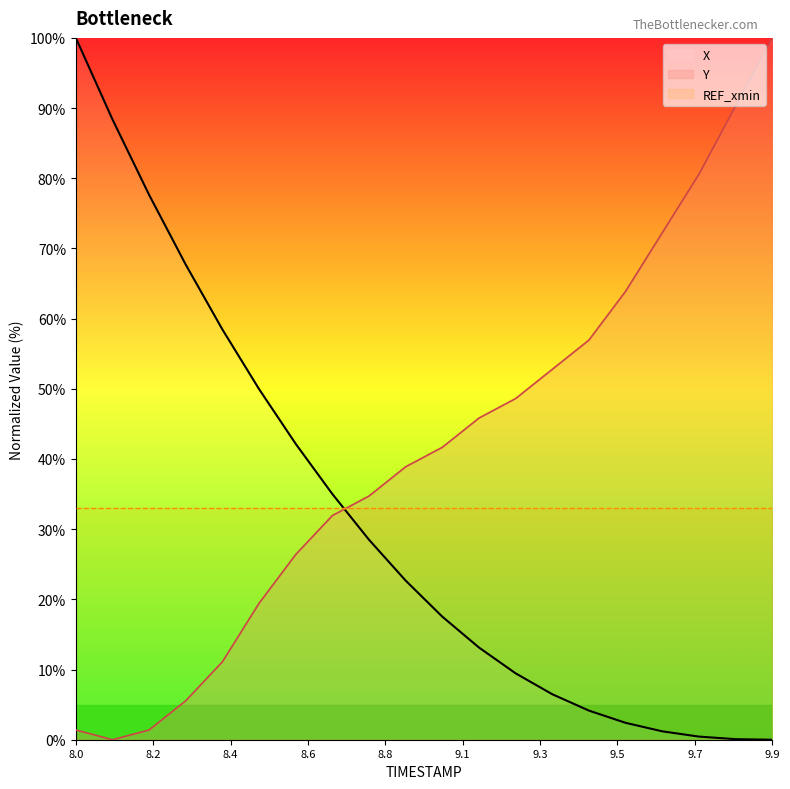

Which series has the widest spread of values?

X